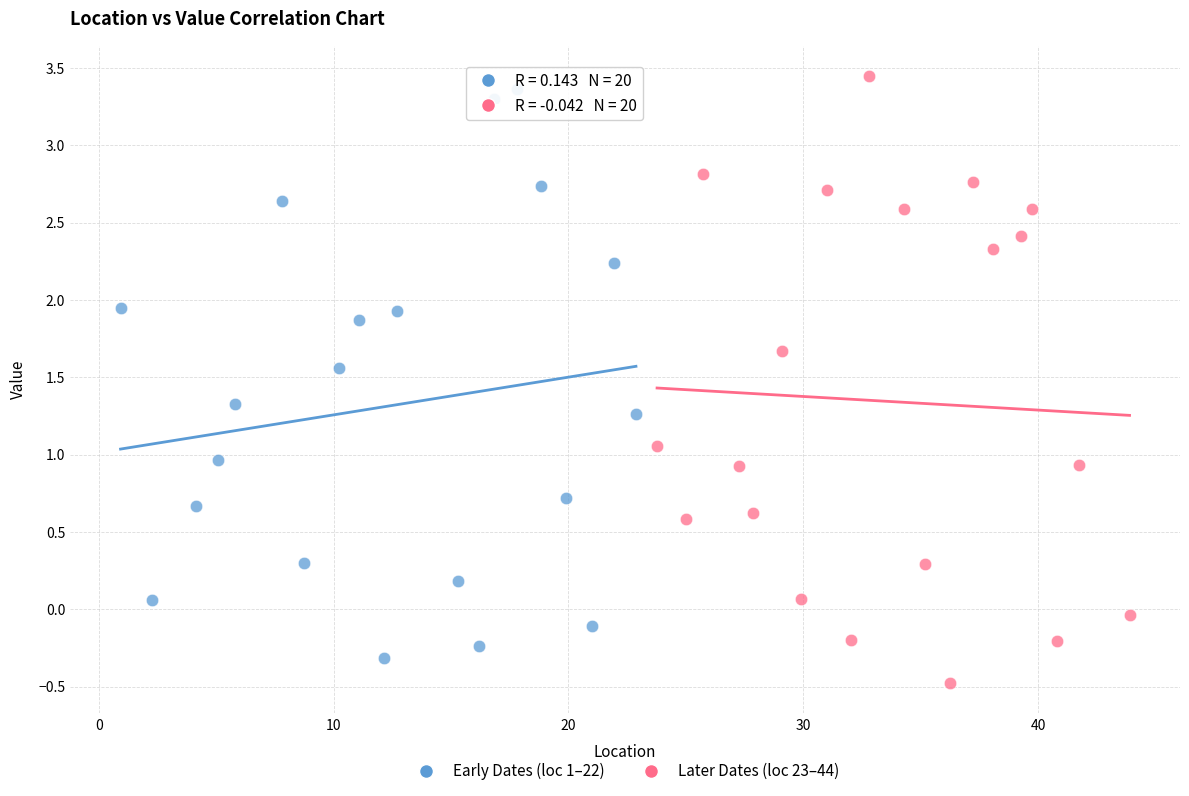

What are all the series names shown in the legend?

Early Dates (loc 1–22), Later Dates (loc 23–44)